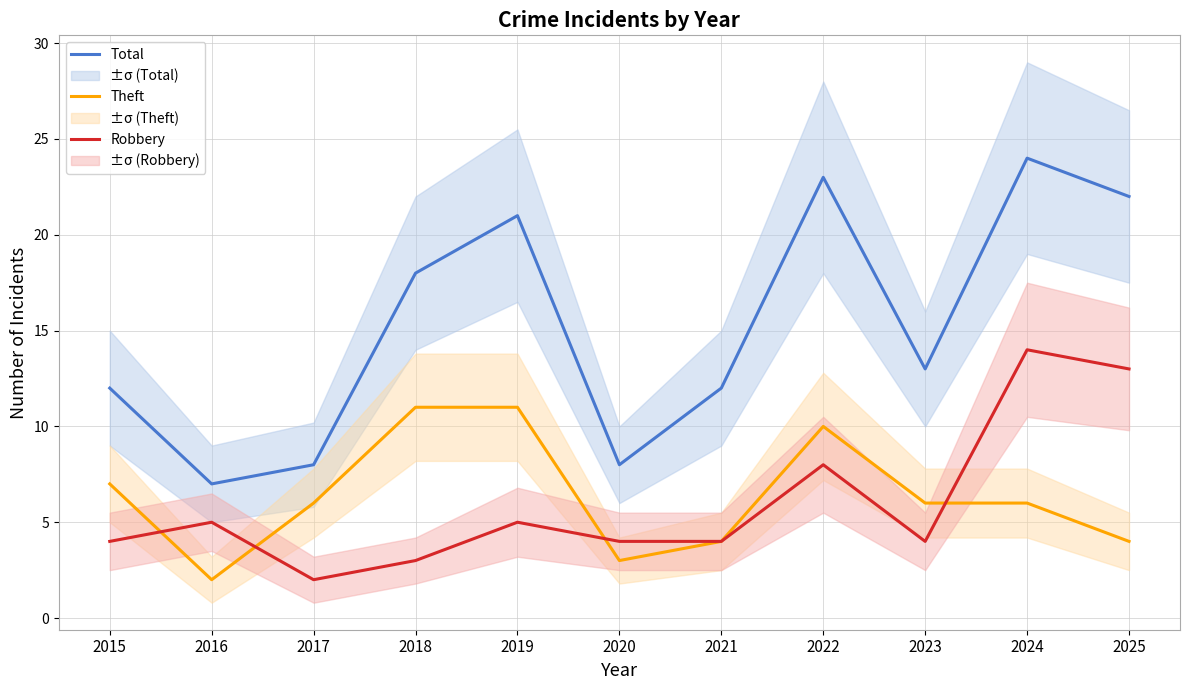

How many lines are shown in the chart?

3